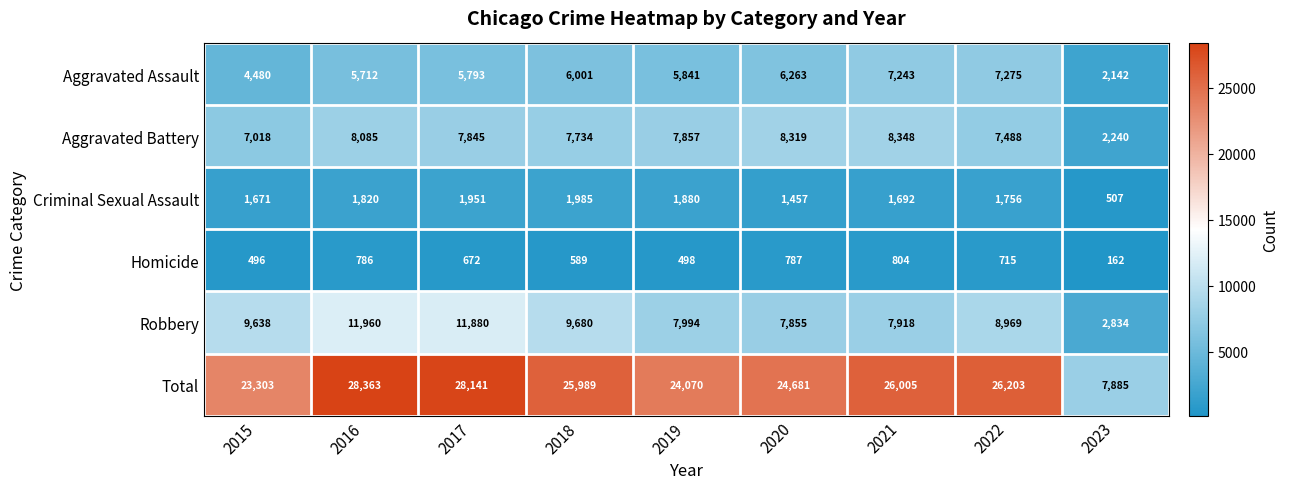

At which label does Criminal Sexual Assault first exceed 1756?

2016